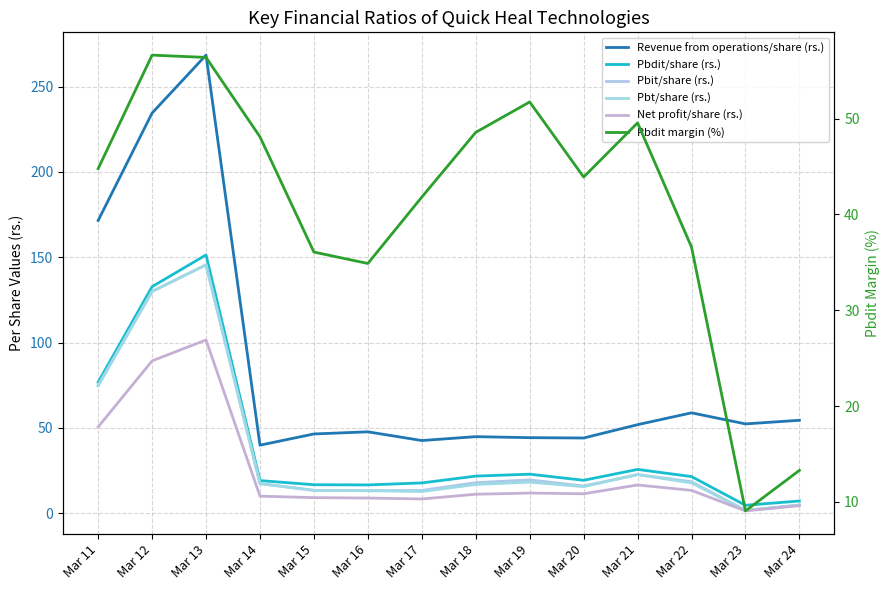

Which series has the largest total across all categories?

Revenue from operations/share (rs.)